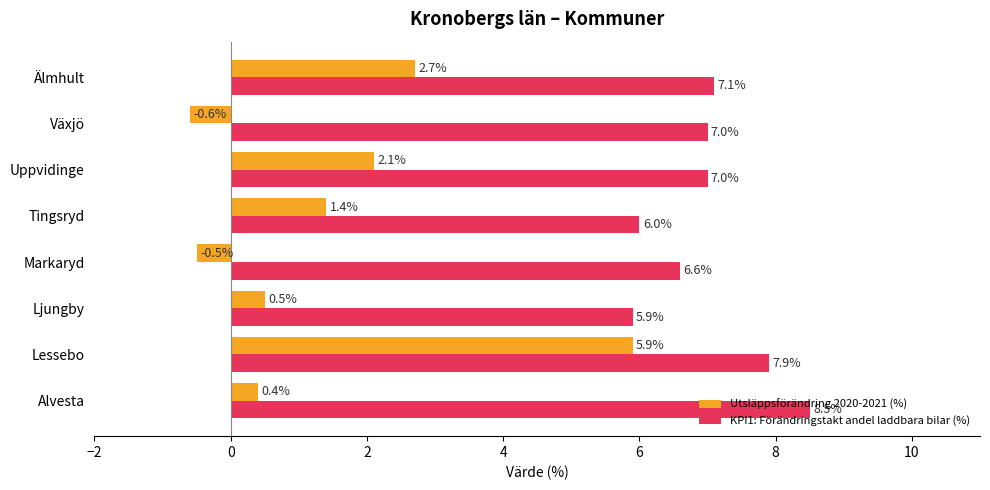

What is the difference between the Utsläppsförändring 2020-2021 (%) values at Markaryd and Ljungby?

1.0